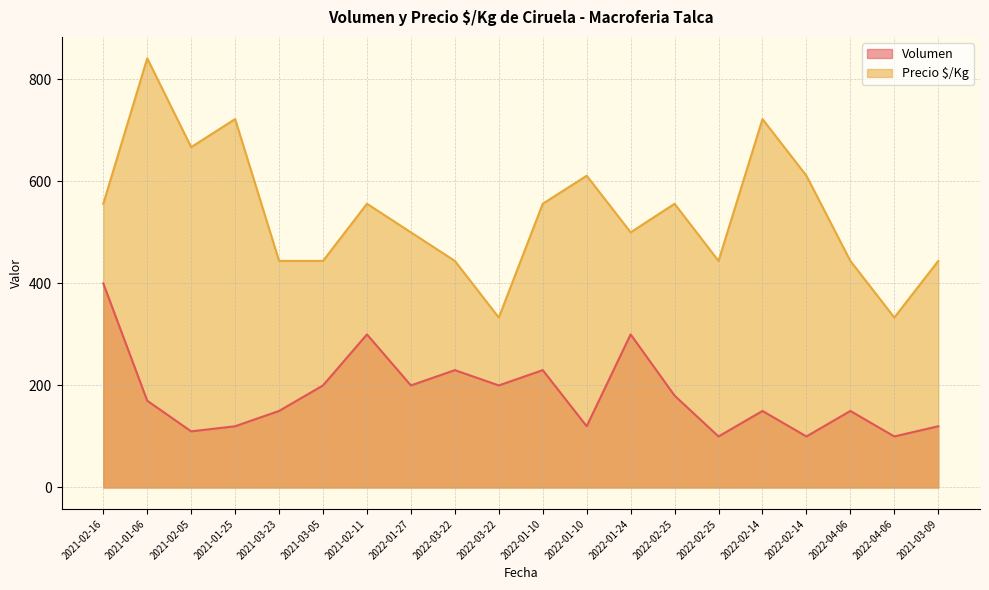

Is the value of Volumen at 2022-02-14 greater than the value of Precio $/Kg at 2021-01-25?

No